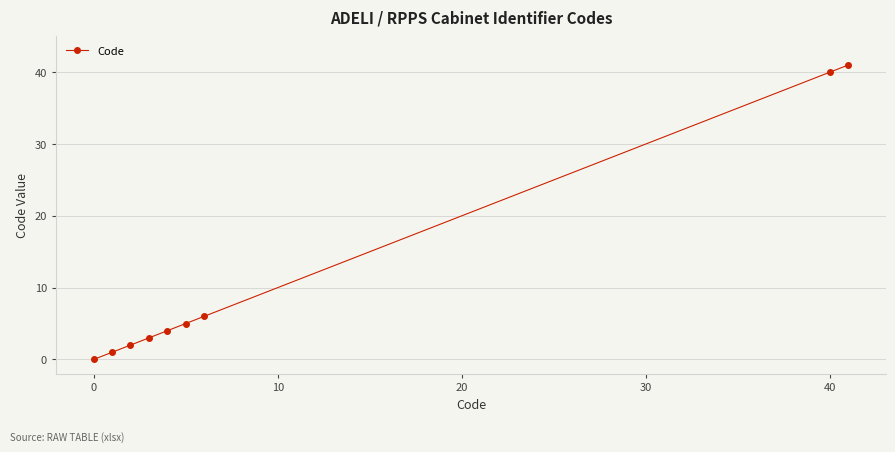

Reading right to left, transcribe all the data shown in this chart.

41	40	6	5	4	3	2	1	0